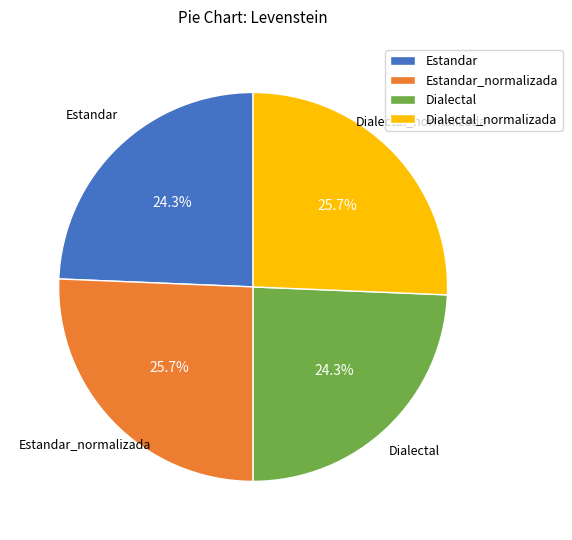

Which has a higher value, Estandar or Estandar_normalizada?

Estandar_normalizada